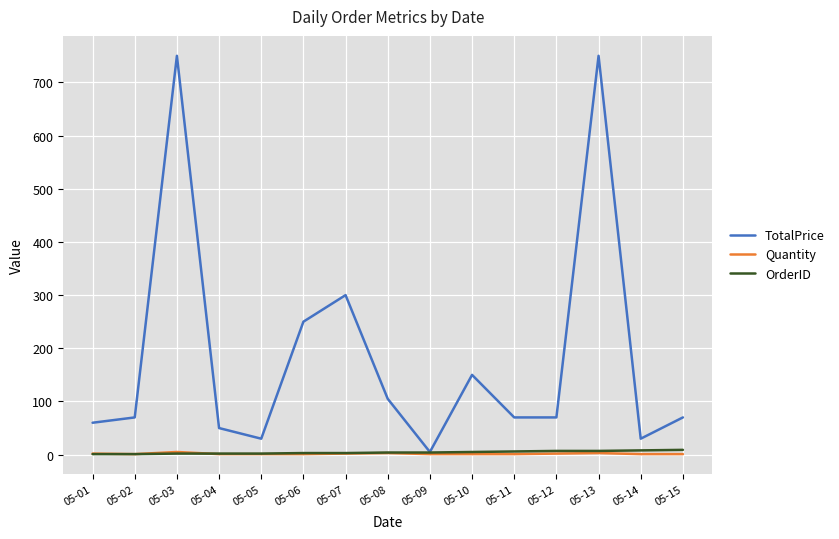

What is the maximum value shown in the chart?

750